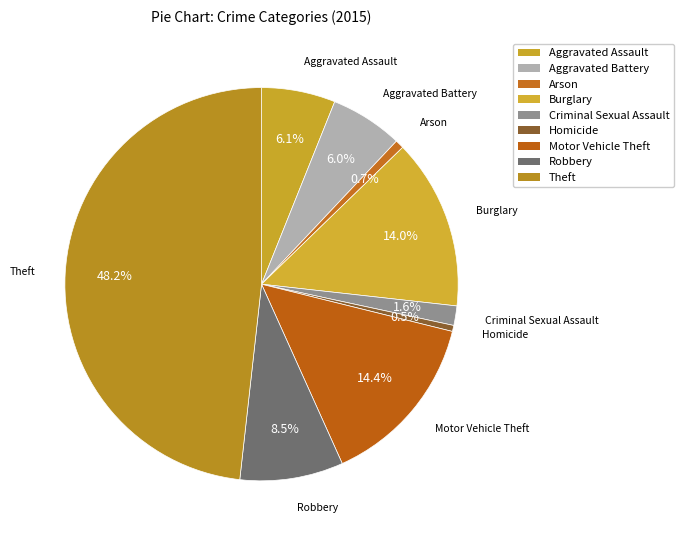

Do Criminal Sexual Assault and Burglary together represent more than half of the pie?

No